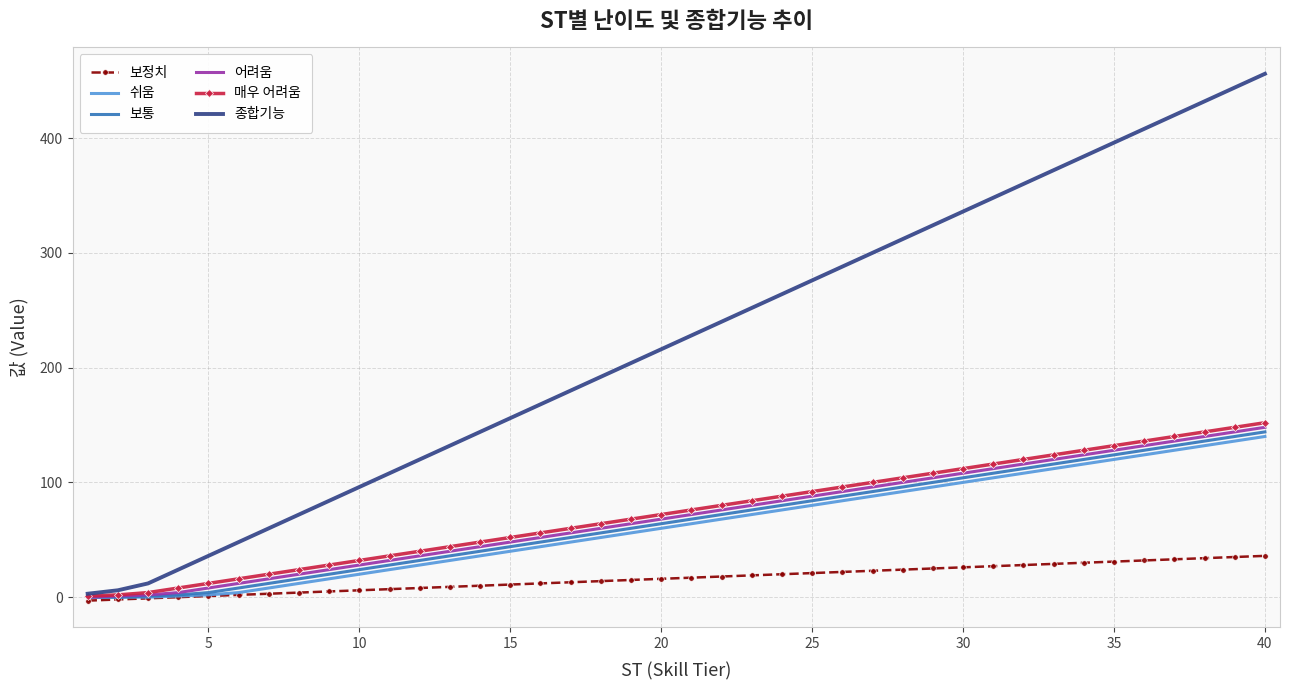

Which series has the largest range (max minus min)?

종합기능